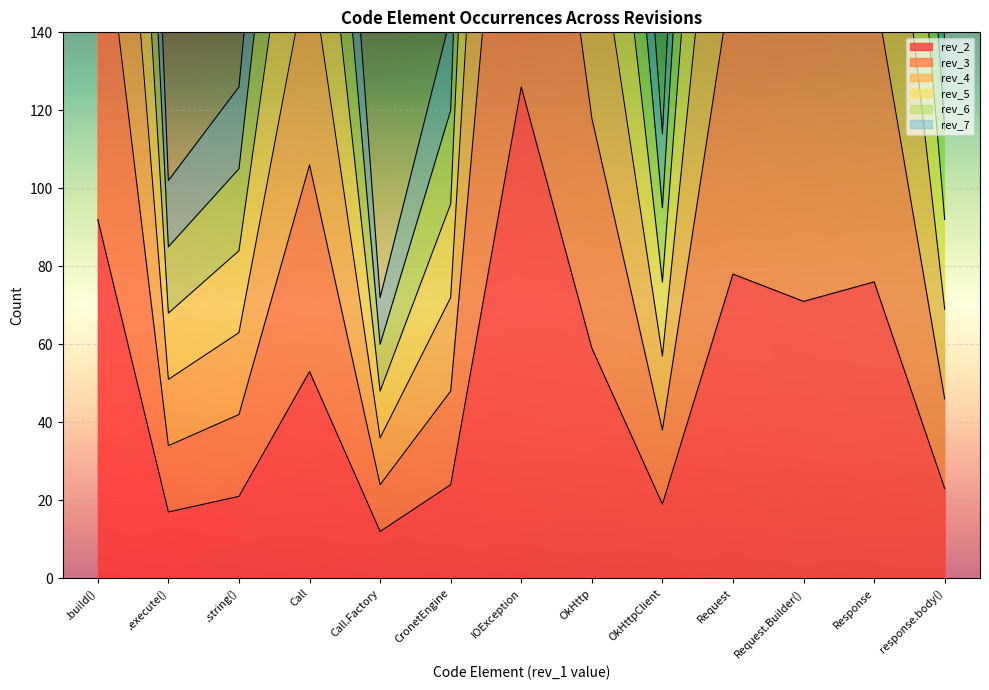

Between Call.Factory and IOException, which series saw the biggest shift?

rev_7